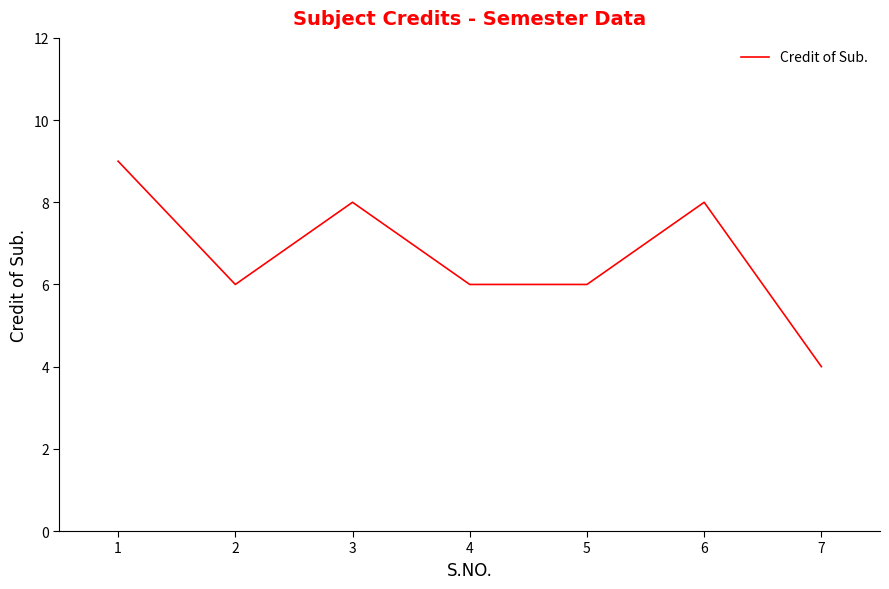

Reading right to left, extract all data points from this chart.

4	8	6	6	8	6	9